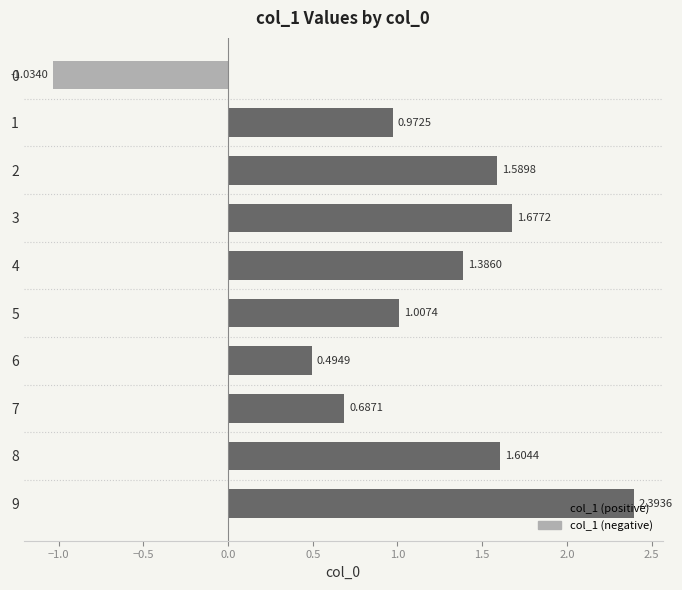

Rank the categories by value from highest to lowest.

9, 3, 8, 2, 4, 5, 1, 7, 6, 0